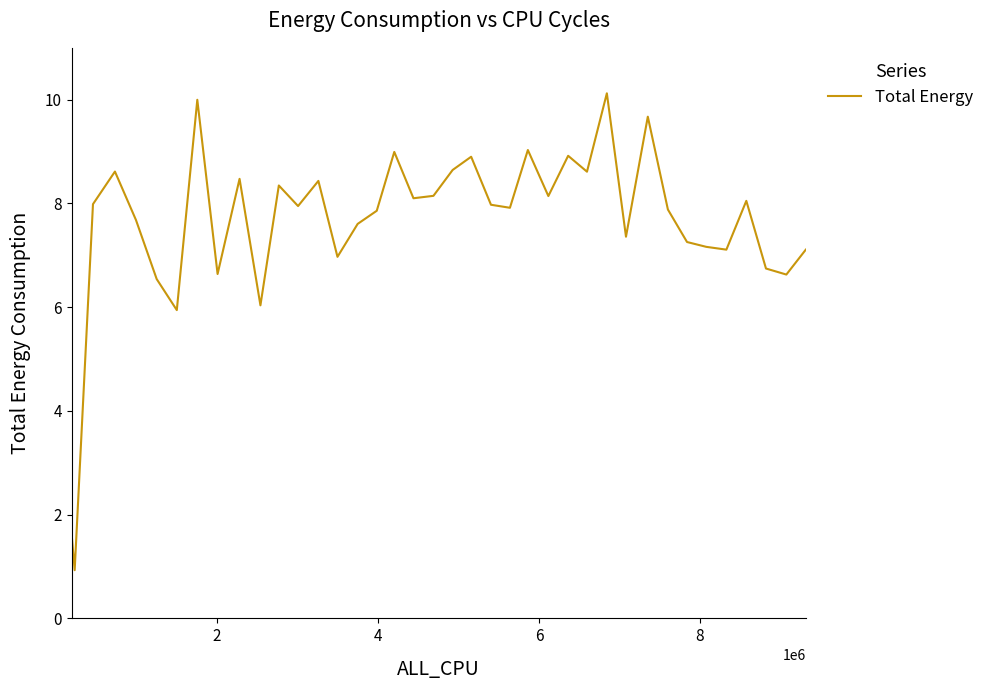

What is the maximum value shown in the chart?

10.1